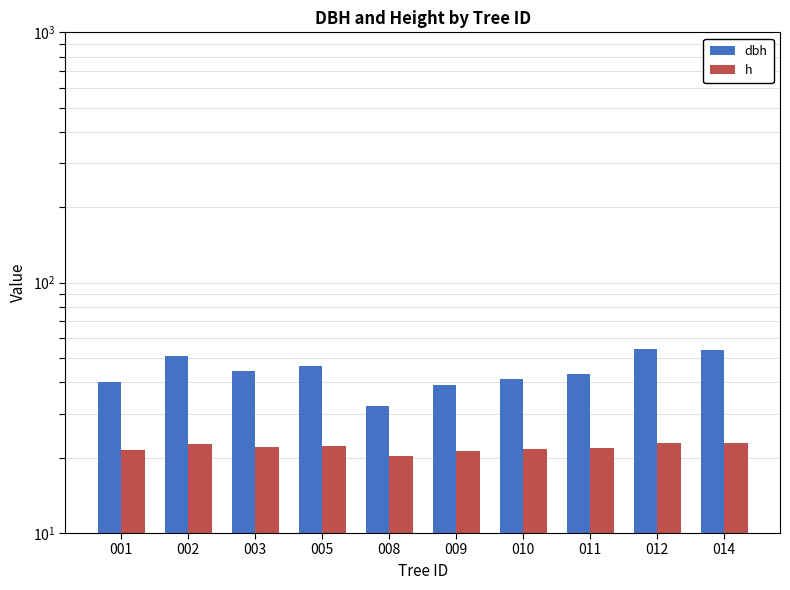

What is the difference between the dbh values at 005 and 014?

7.2